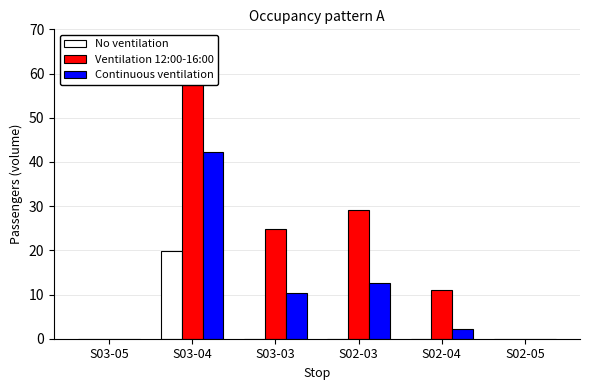

At which label is Continuous ventilation closest to 21?

S02-03